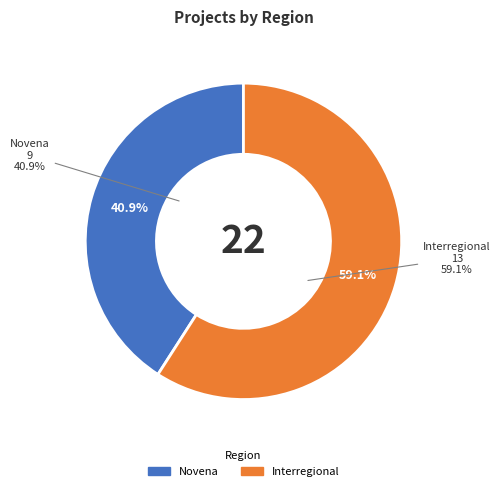

The Novena slice represents 53% of the pie. True or false?

False